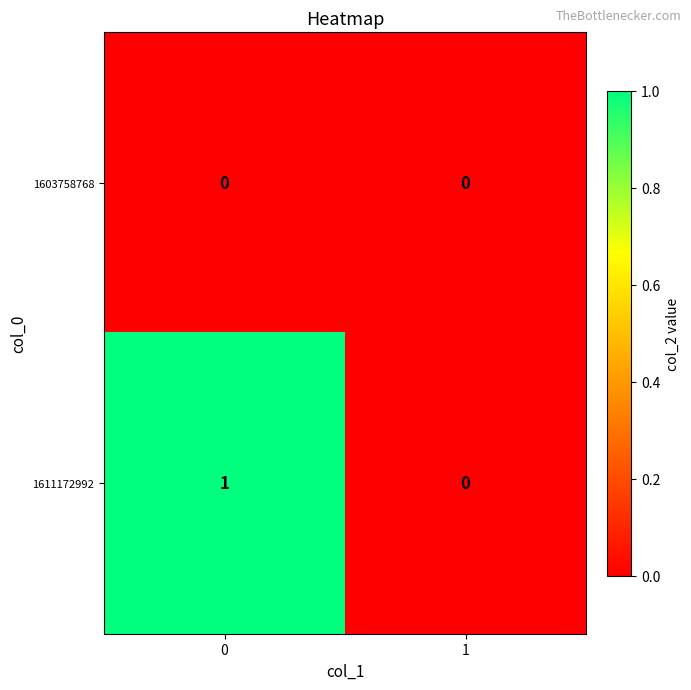

Count the number of data series in this chart.

2